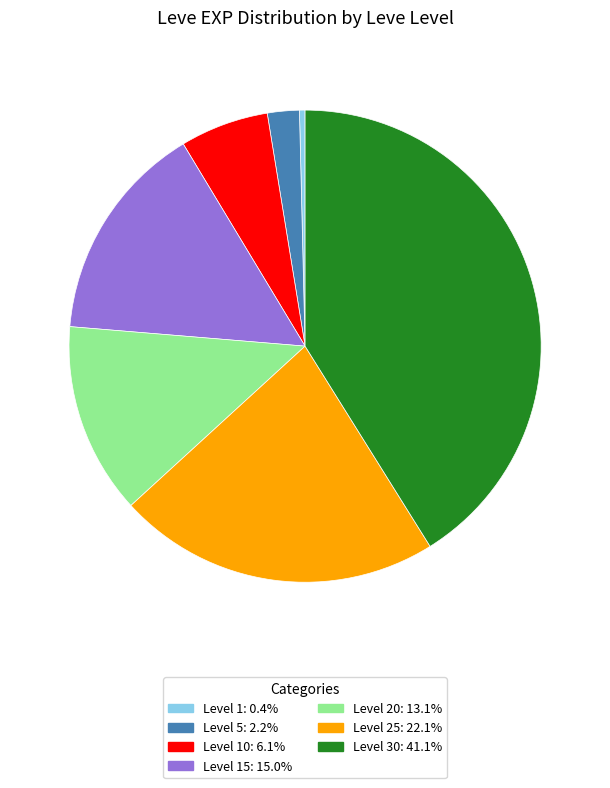

Is there any slice that represents more than half of the pie?

No